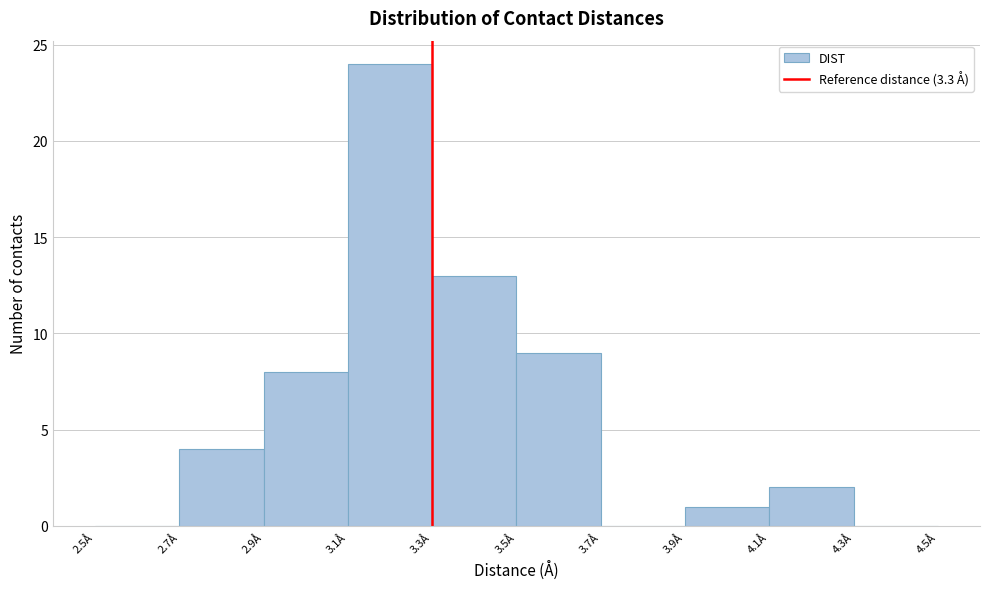

Over which range of the x-axis is the bar tallest?

3.1 to 3.3